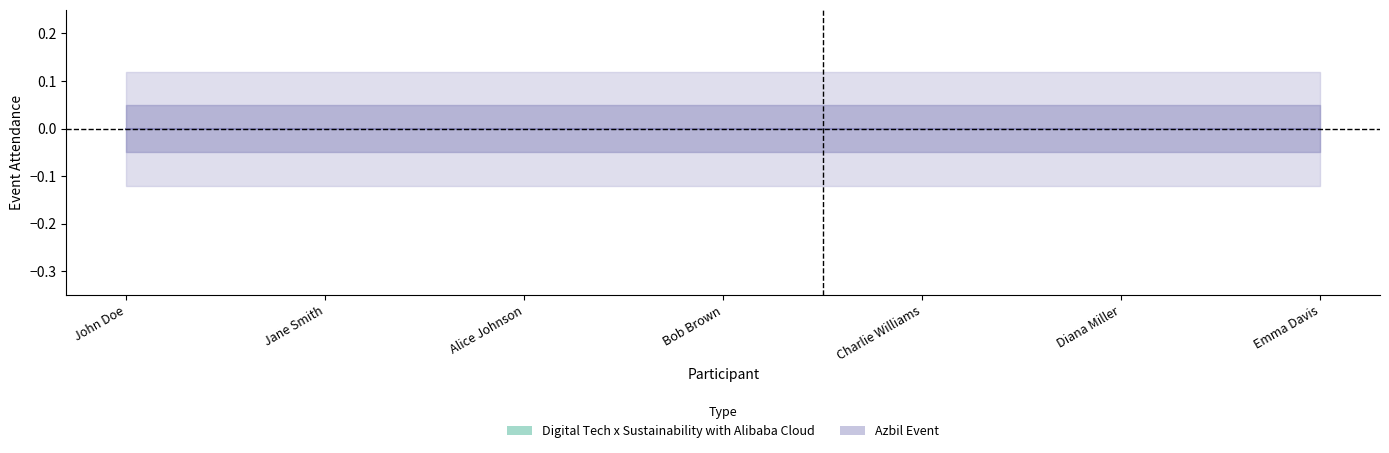

The value of Azbil Event at Diana Miller is 0. True or false?

True